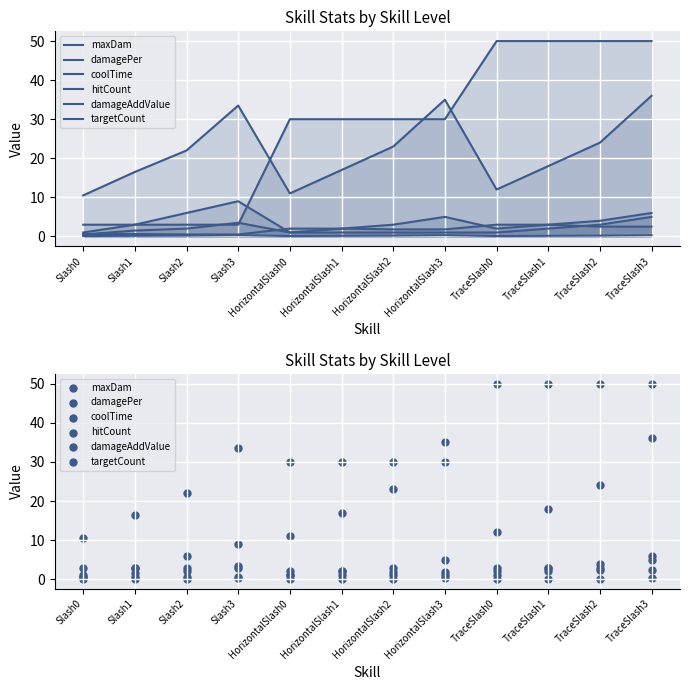

What is the total value across all series at Slash0?

15.7